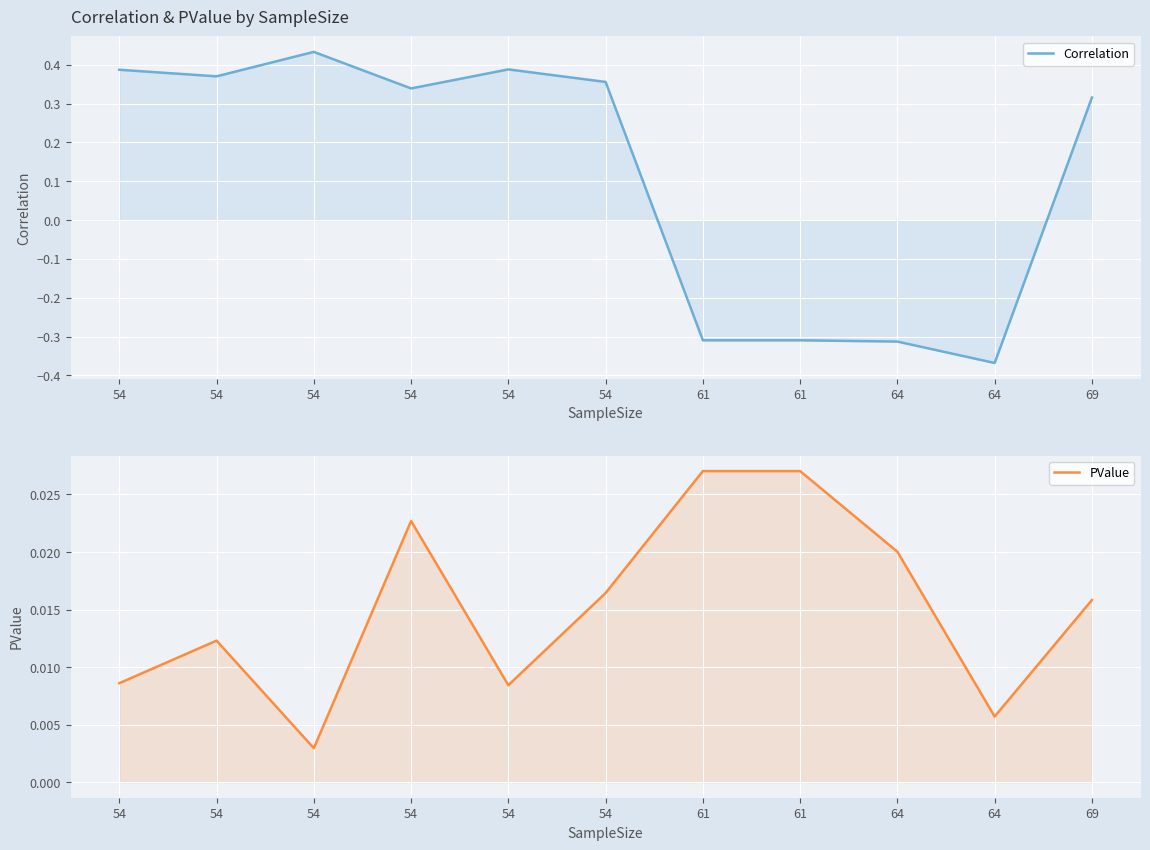

Which series has the largest total across all categories?

Correlation